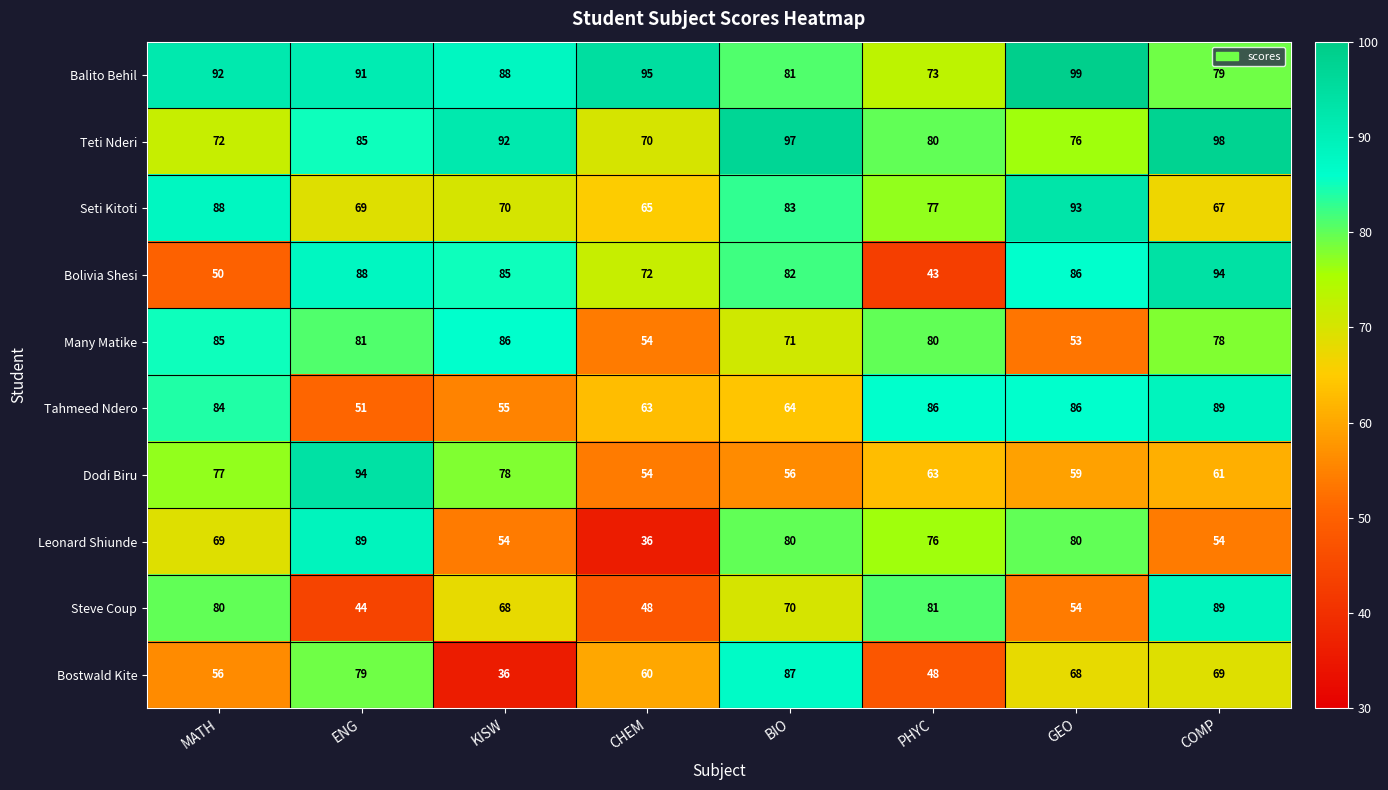

How many data points does each series have?

8